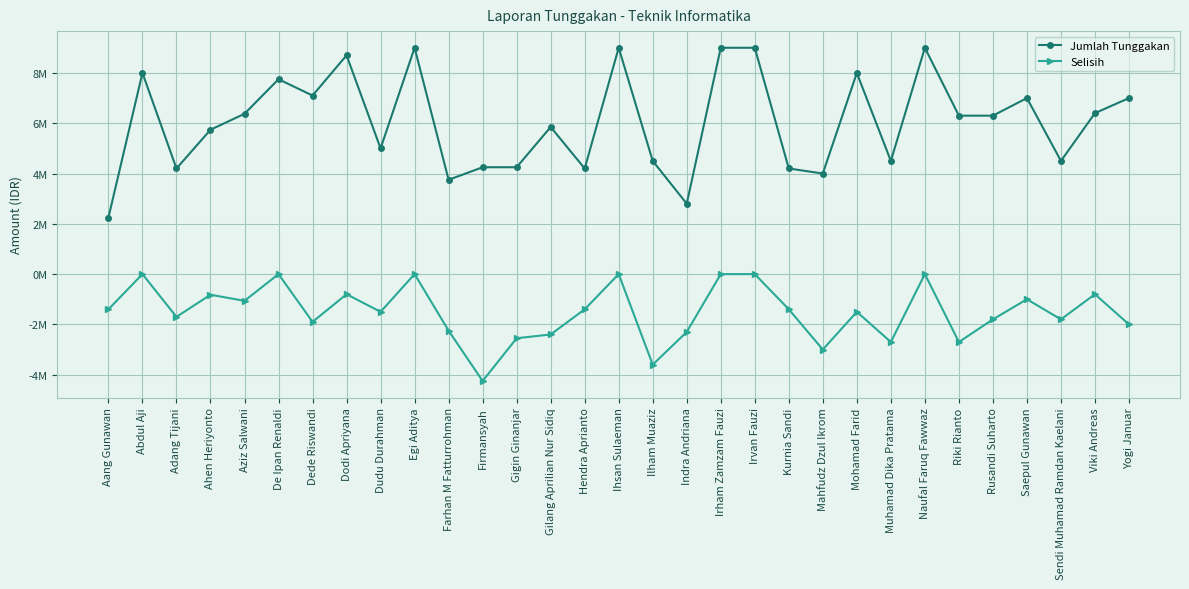

True or false: Selisih and Jumlah Tunggakan intersect in this chart.

False